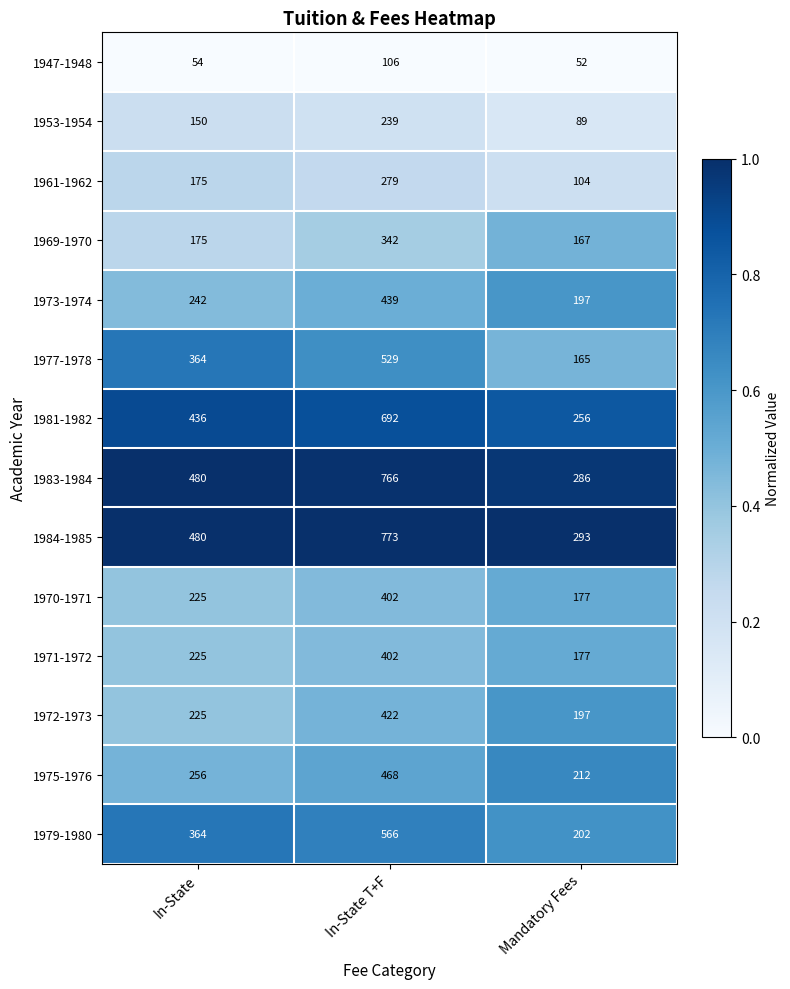

What is the difference between the highest and lowest values at In-State T+F?

667